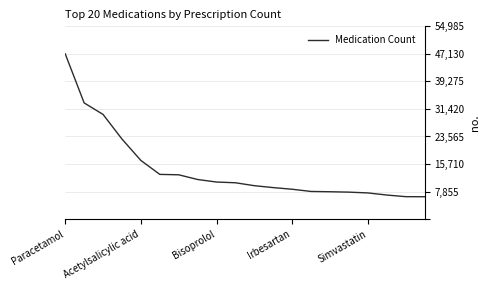

How many categories are shown in the chart?

20